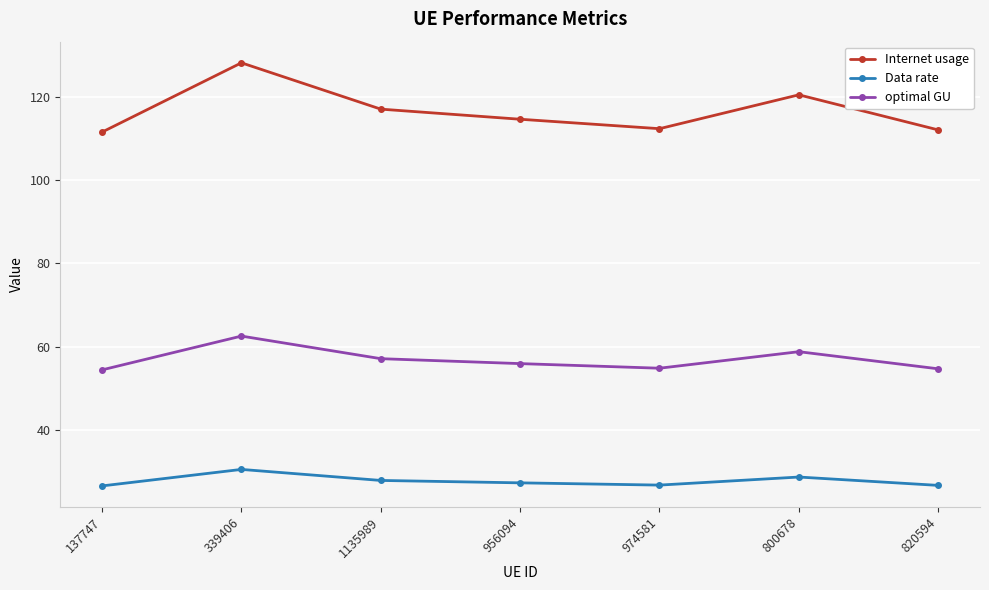

Is this an area chart (filled region under the line)?

No